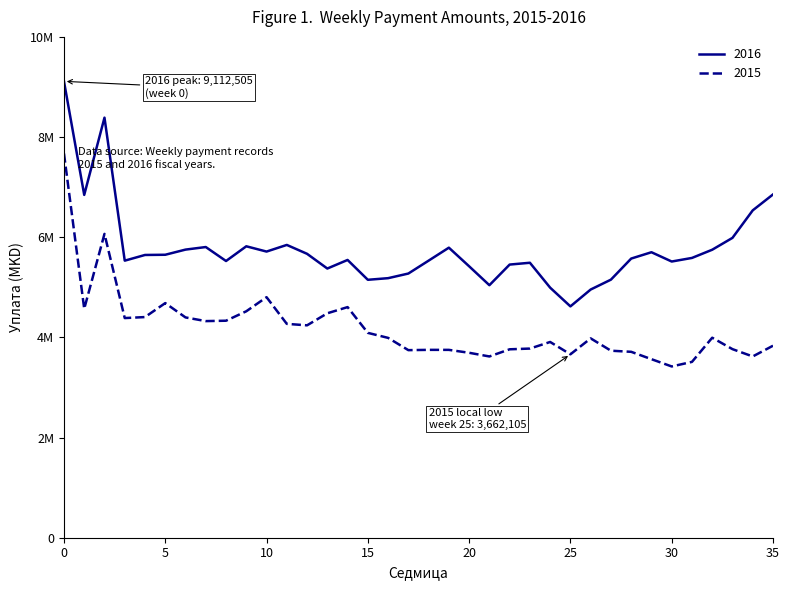

What are all the series names shown in the legend?

2016, 2015